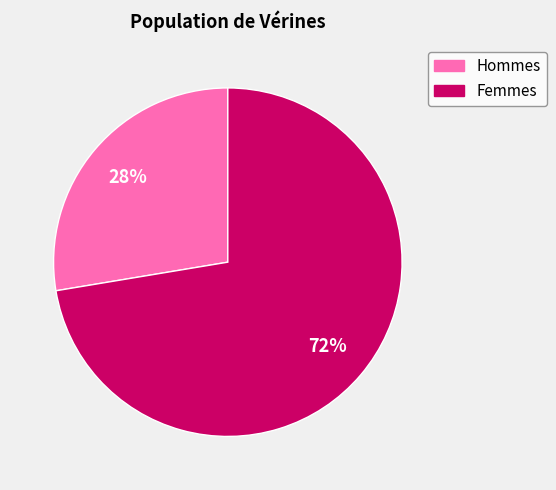

Count the number of slices in the pie.

2